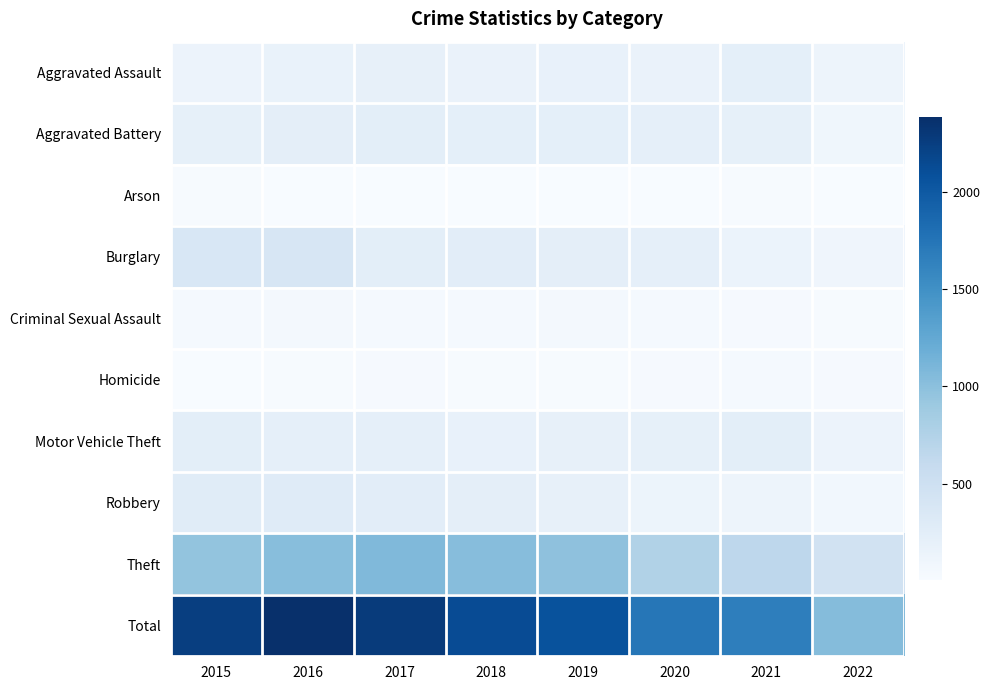

Which series has the largest total across all categories?

Total